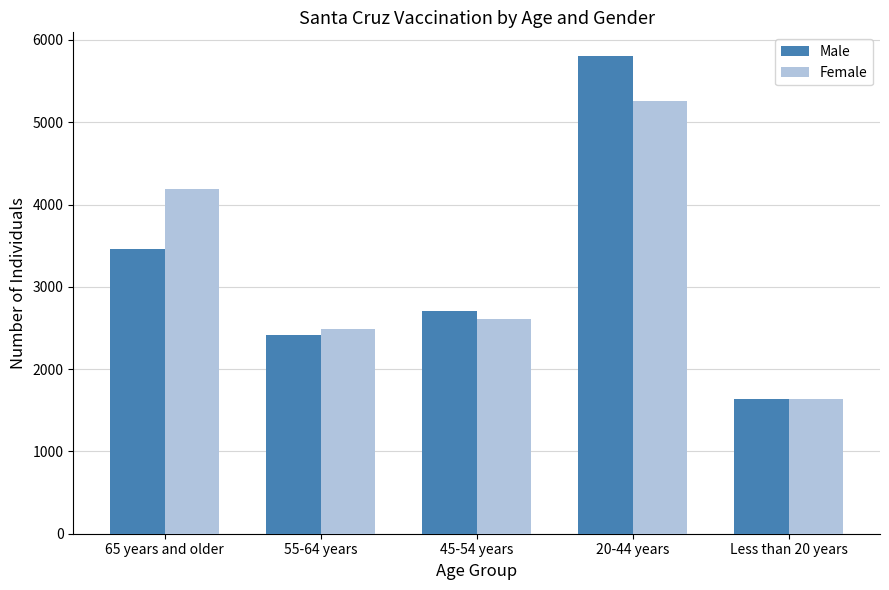

What is the approximate value of Female at 65 years and older, to the nearest 10?

4190